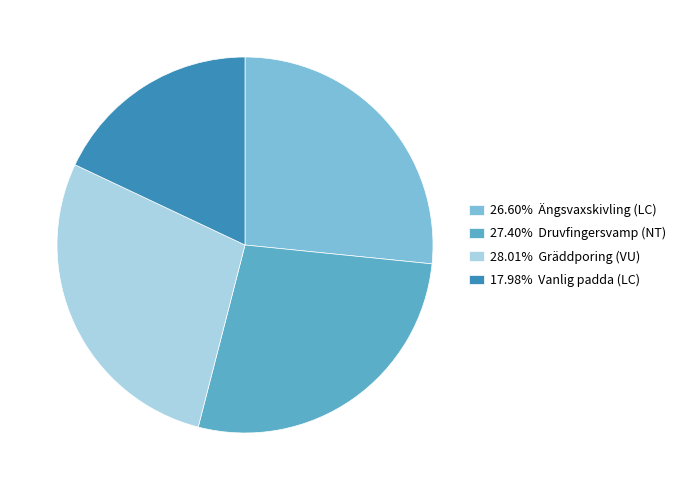

Is the sum of 28.01% Gräddporing (VU) and 26.60% Ängsvaxskivling (LC) greater than half?

Yes